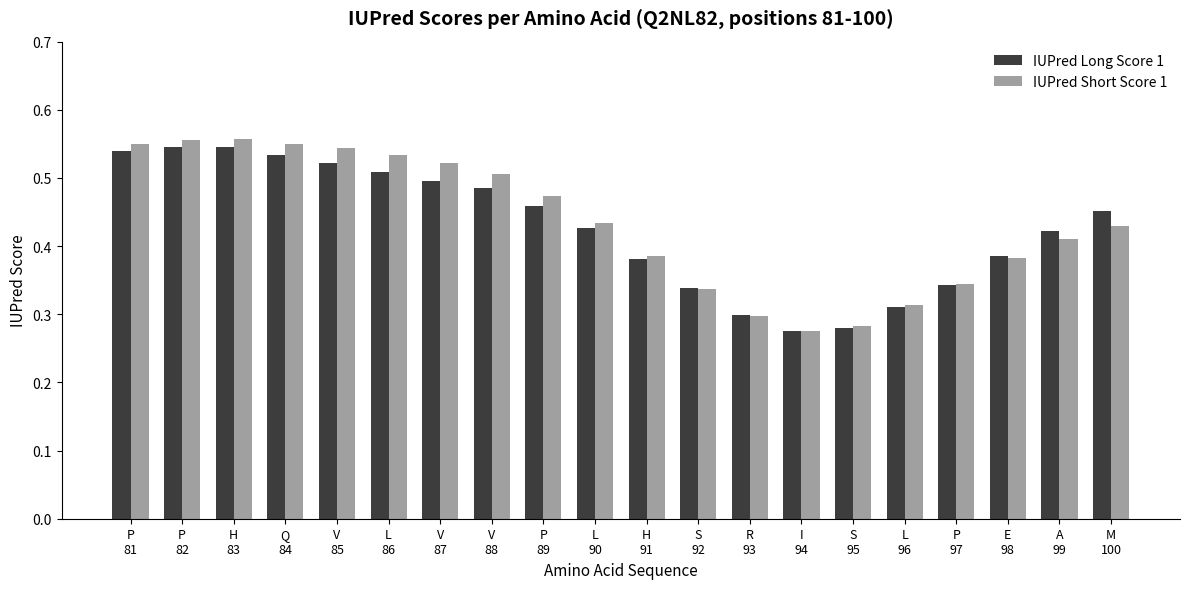

What is the label of the 12th bar from the left?

S
92